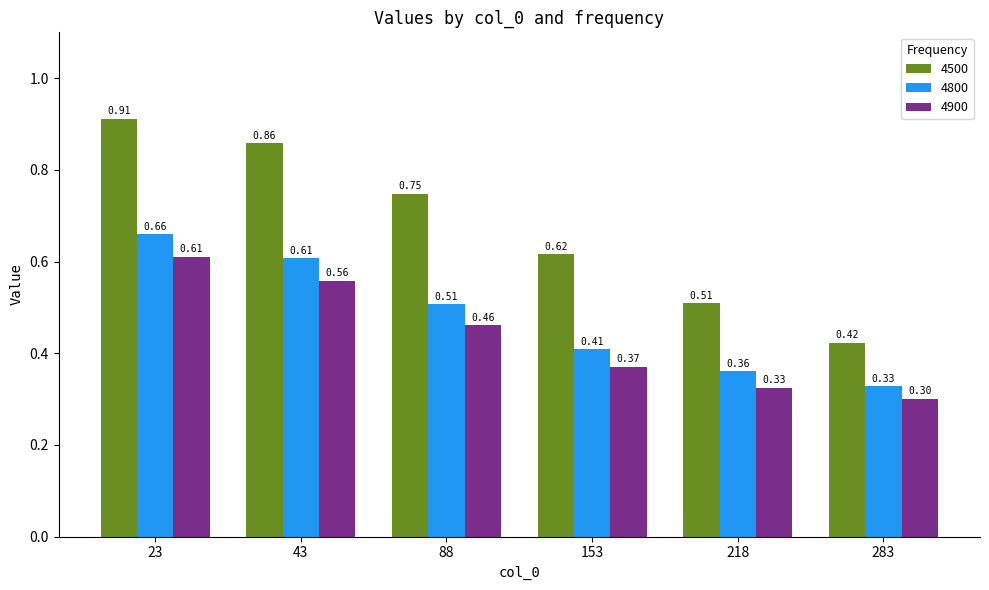

At 218, list the series in order from smallest to largest.

4900, 4800, 4500